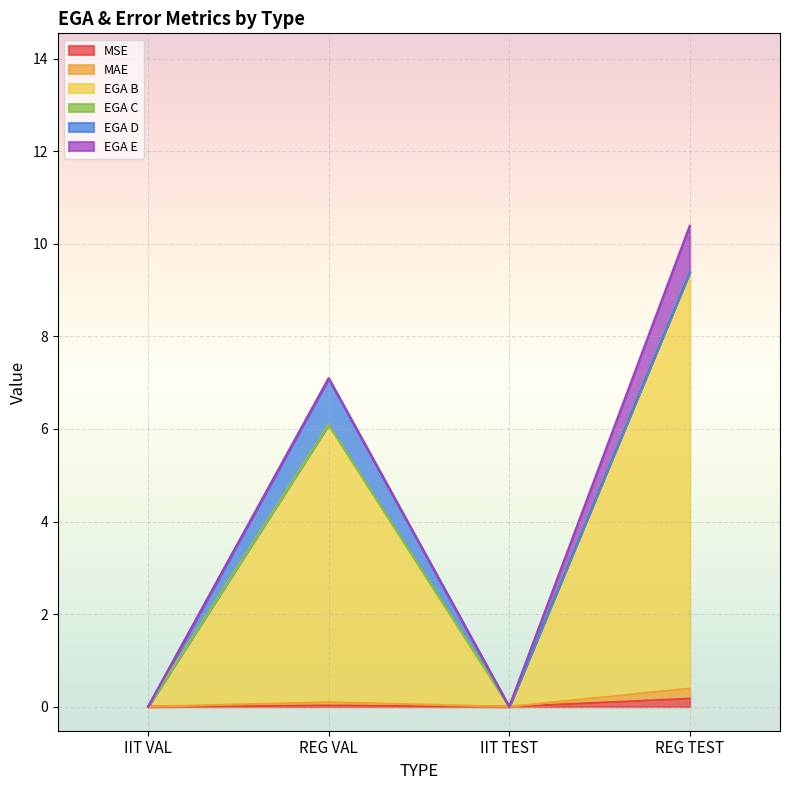

The MAE series shows 0.2 at IIT VAL. True or false?

False